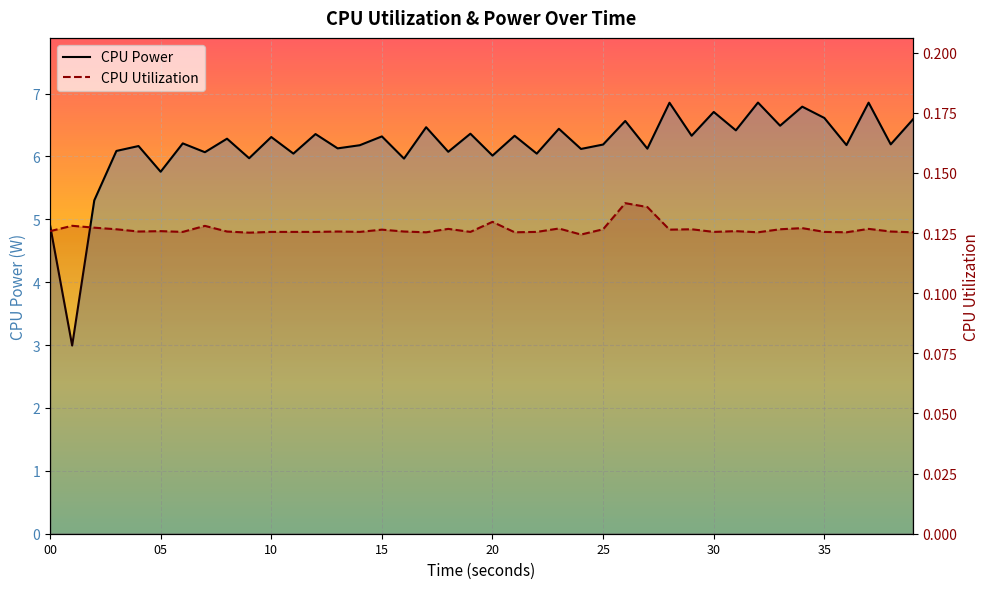

Is it true that CPU Utilization equals 0.1 at 27?

True